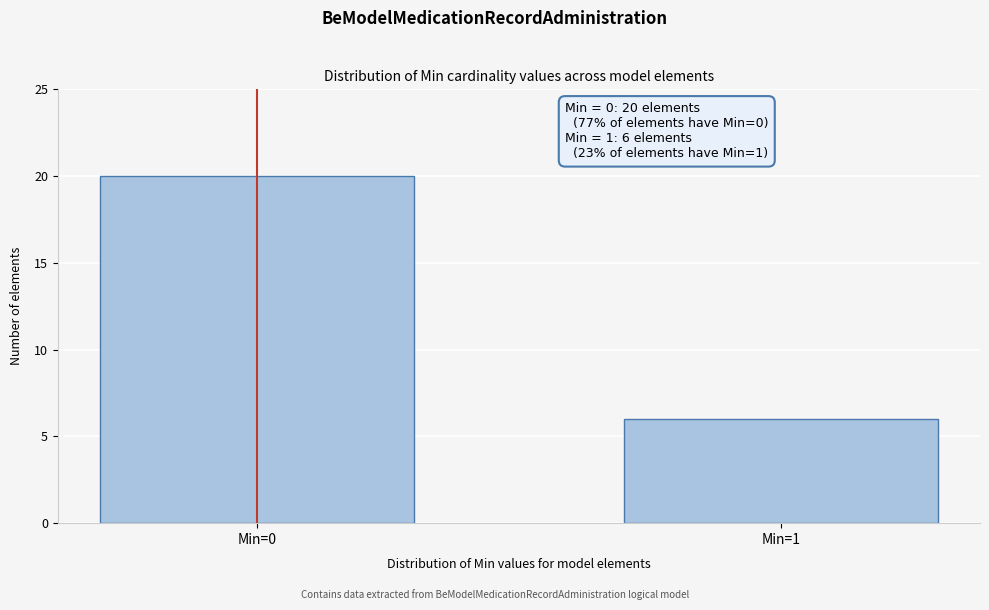

Reading left to right, transcribe all the data shown in this chart.

20	6